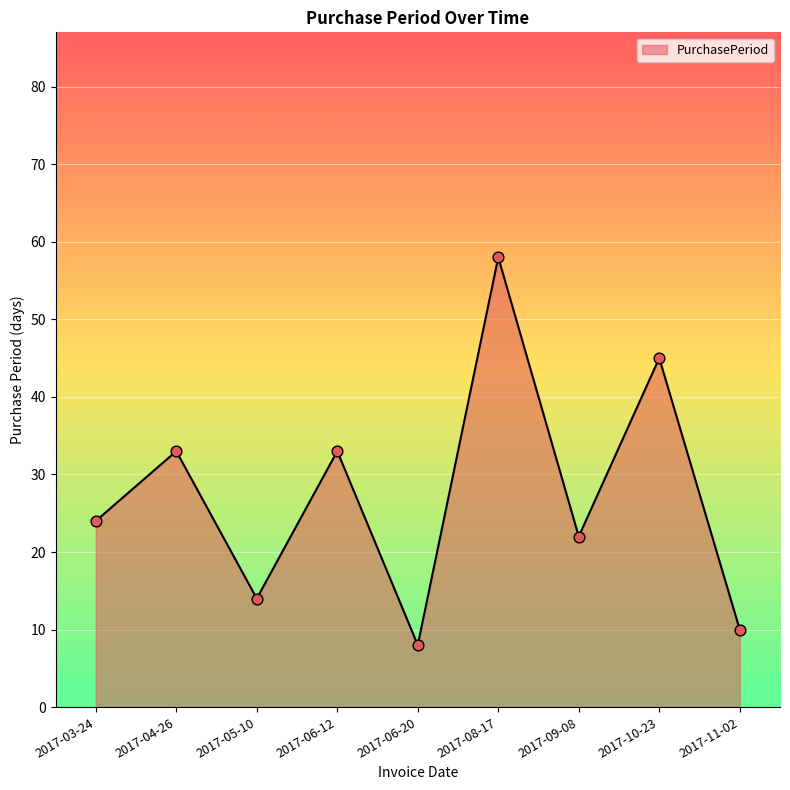

Approximately how many times larger is the value at 2017-05-10 compared to 2017-03-24?

0.6